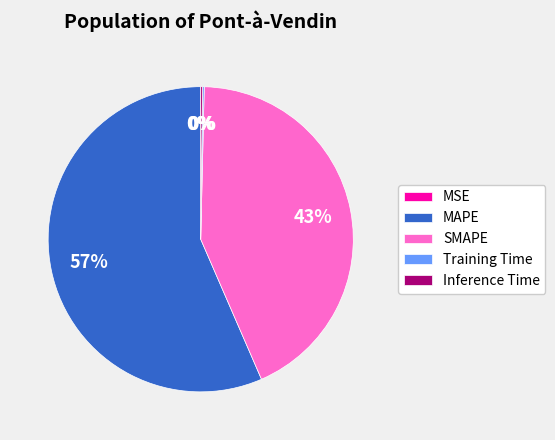

What is the largest slice in the pie chart?

MAPE